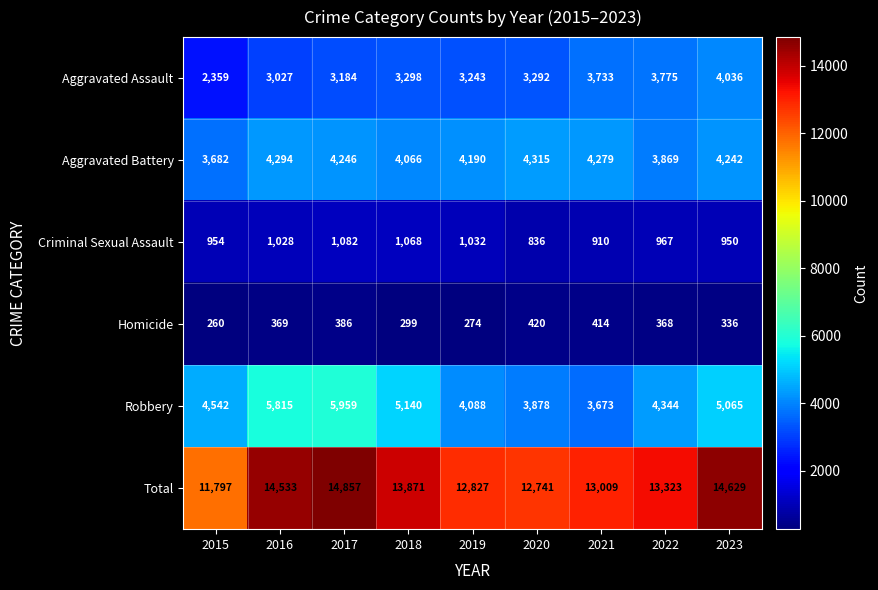

What is the difference between the highest and lowest values at 2020?

12321